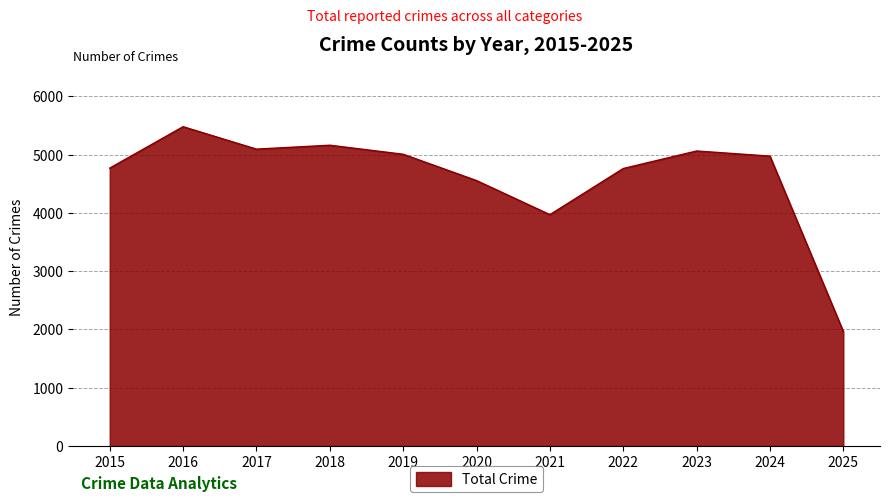

What is the maximum value shown in the chart?

5481